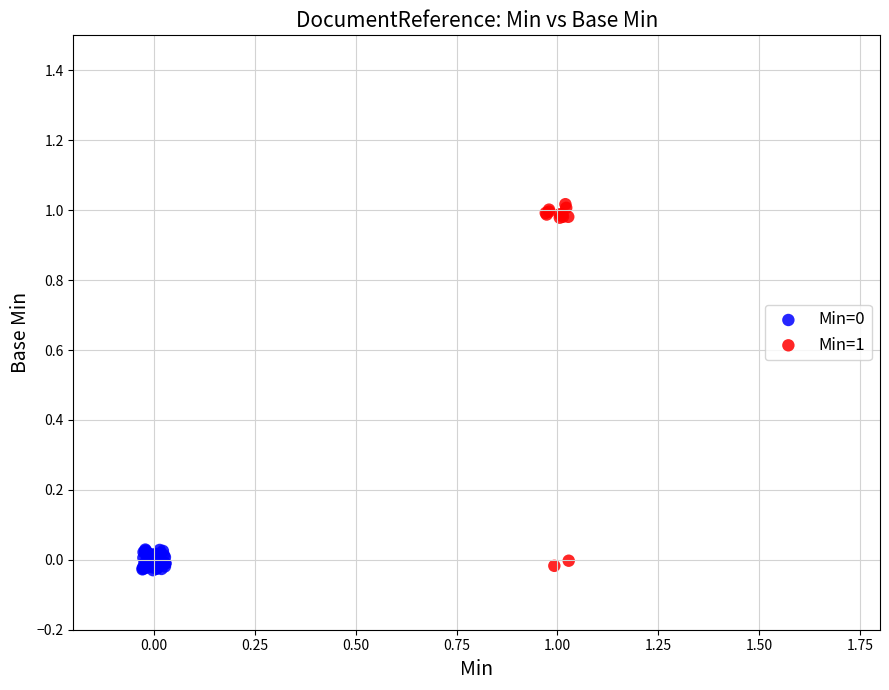

Which series has the largest Y range (max minus min)?

Min=1